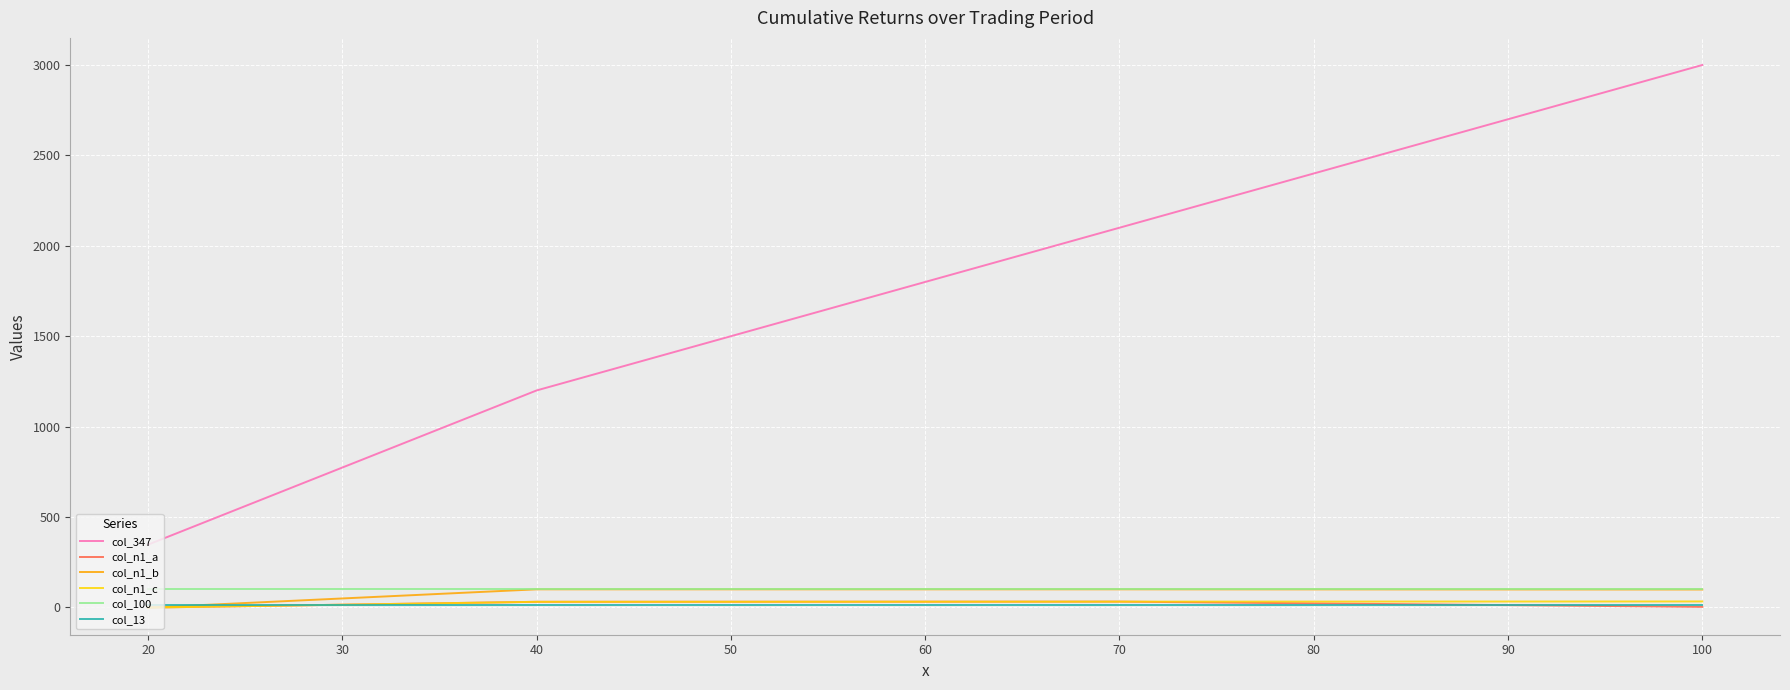

Which series has the largest range (max minus min)?

col_347